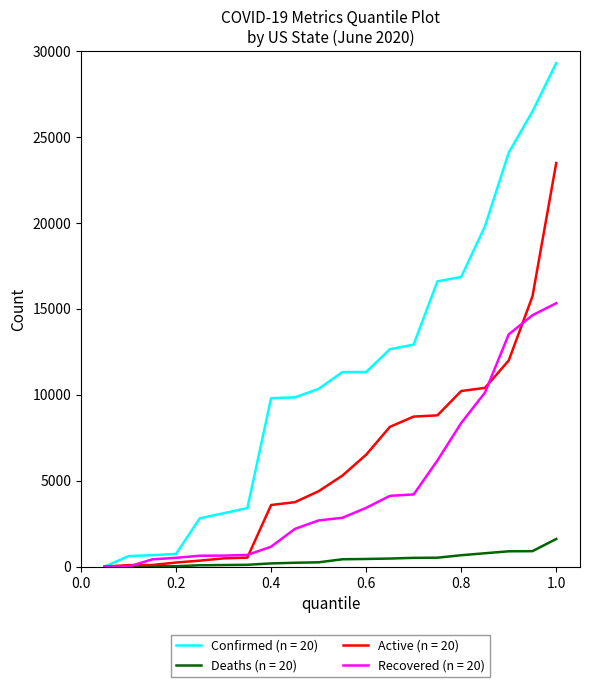

What is the greatest value displayed?

29299